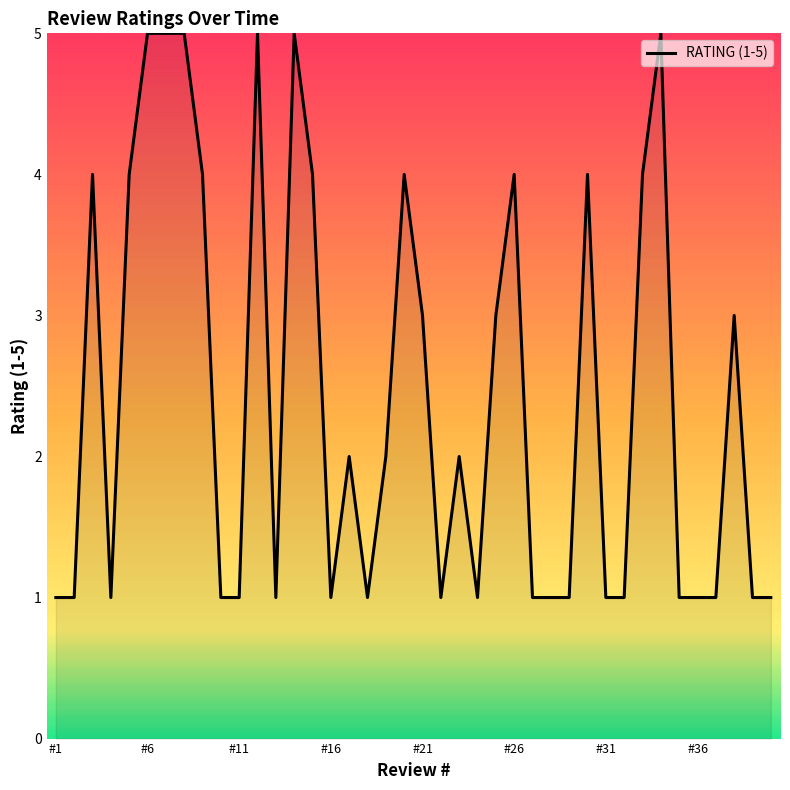

What is the maximum value shown in the chart?

5